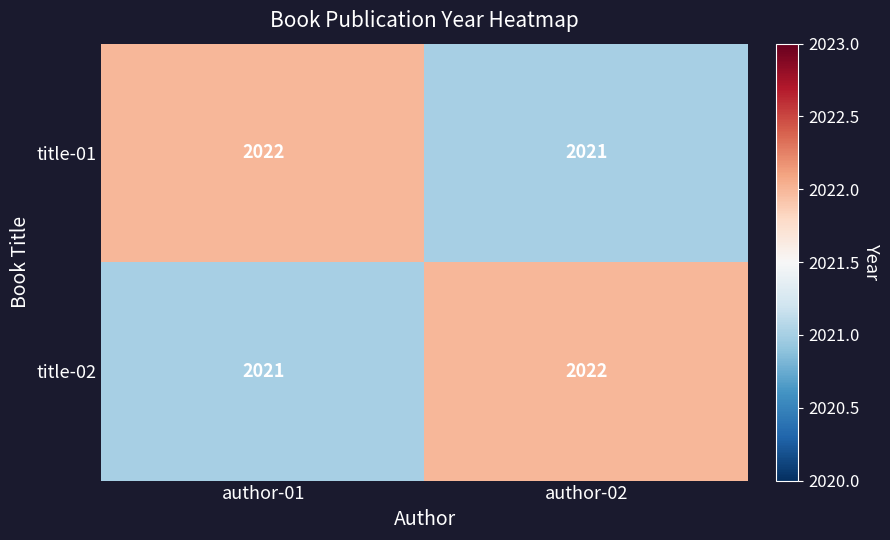

Rank the series at author-02 from lowest to highest value.

title-01, title-02